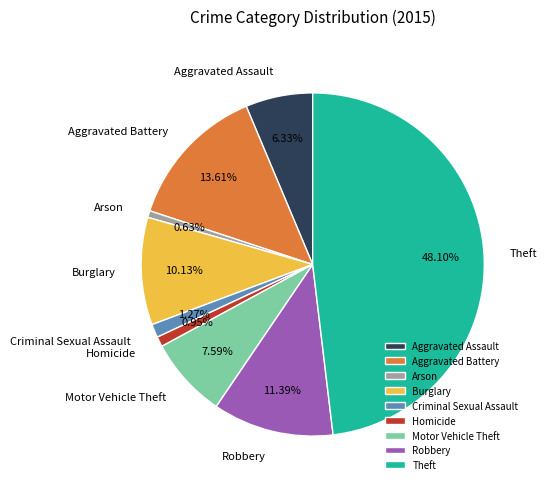

How many slices are in this pie chart?

9